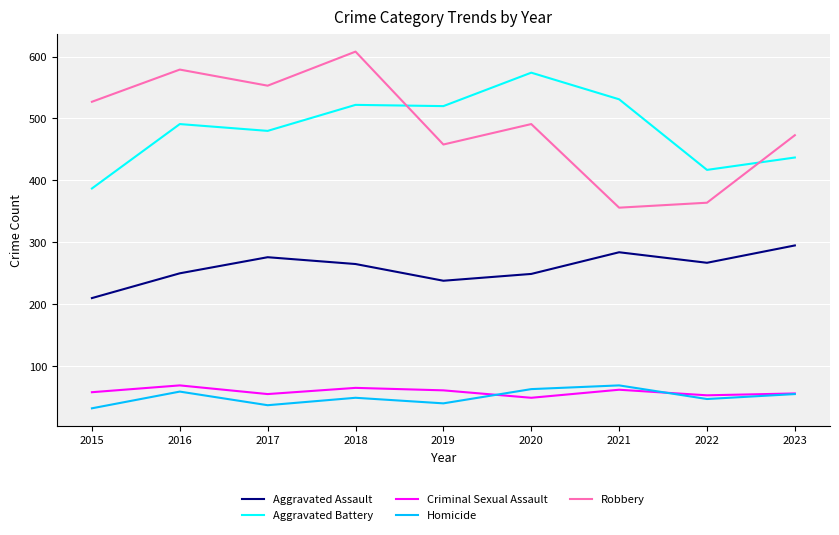

How many interior local valleys does the Robbery series have?

3